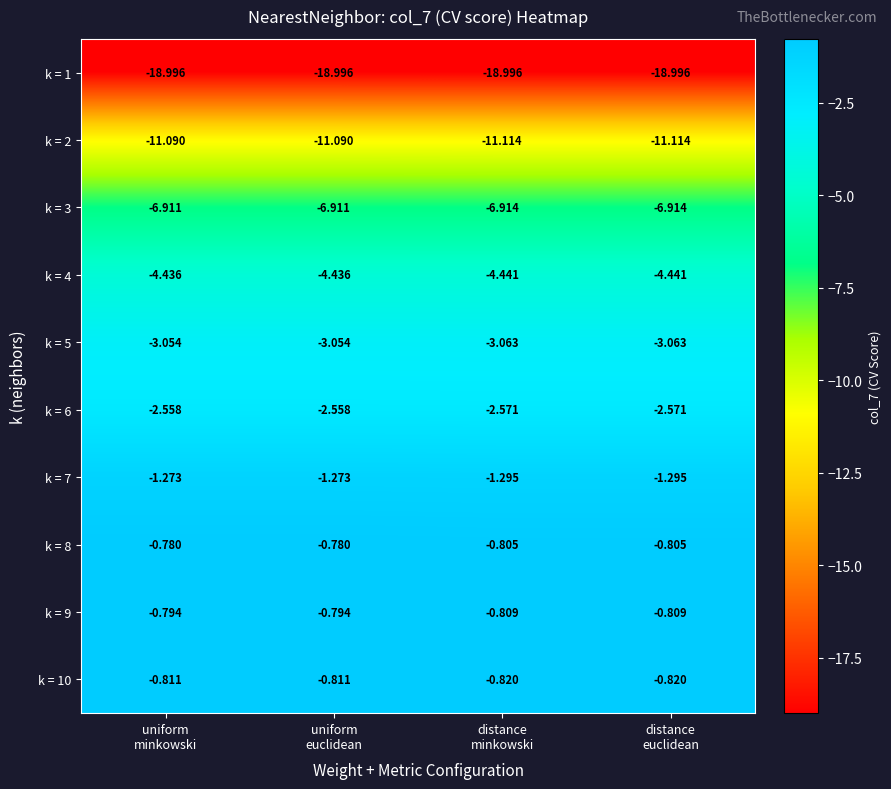

What is the difference between the highest and lowest values at distance
euclidean?

18.2